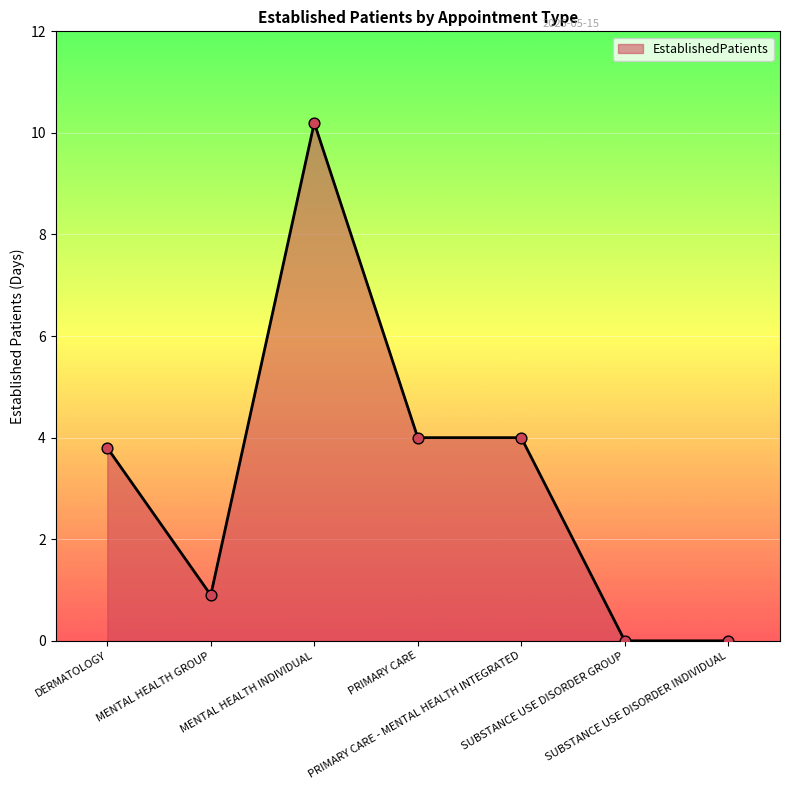

Which has a higher value, DERMATOLOGY or SUBSTANCE USE DISORDER INDIVIDUAL?

DERMATOLOGY